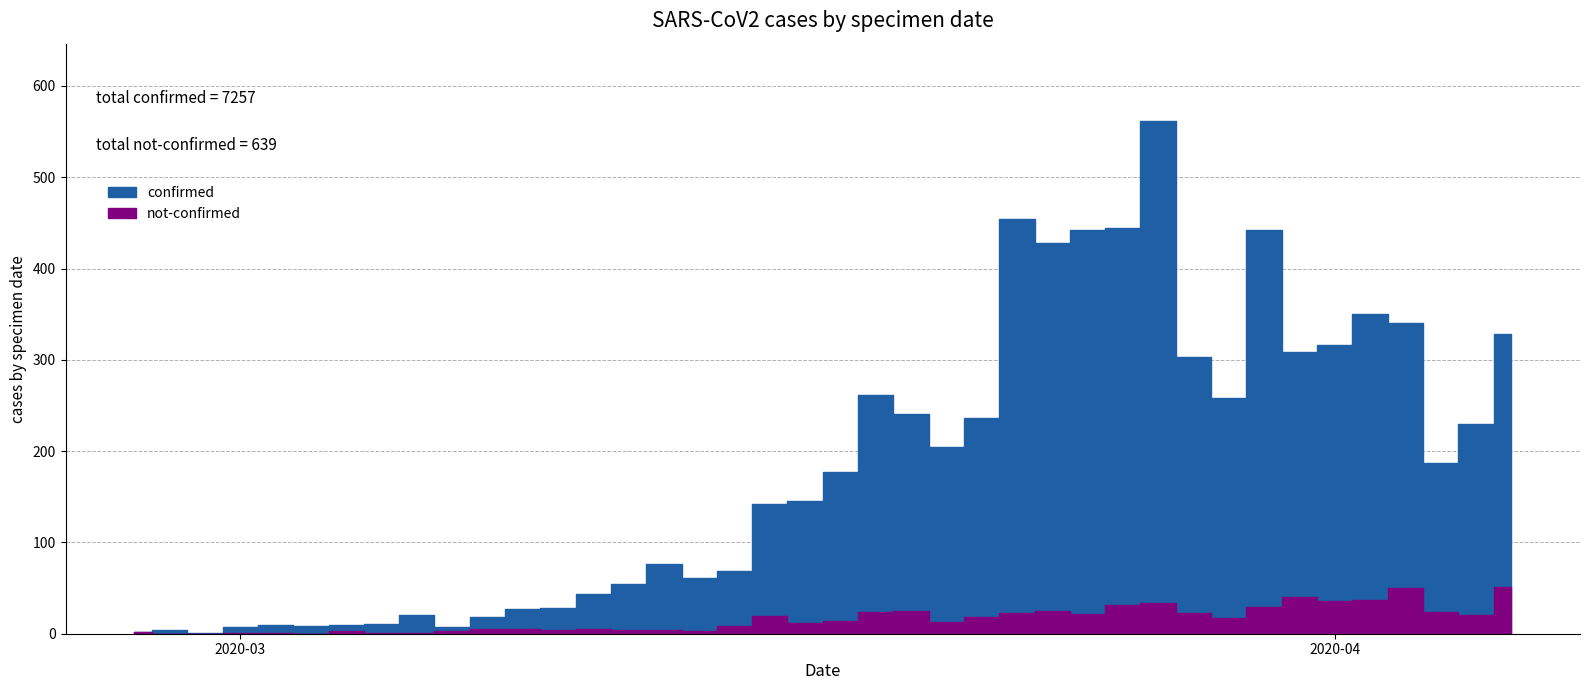

Rank the categories by not-confirmed value from lowest to highest.

2020-02-28, 2020-02-29, 2020-03-03, 2020-03-01, 2020-03-02, 2020-03-05, 2020-03-06, 2020-02-27, 2020-03-04, 2020-03-07, 2020-03-14, 2020-03-10, 2020-03-12, 2020-03-13, 2020-03-08, 2020-03-09, 2020-03-11, 2020-03-15, 2020-03-17, 2020-03-21, 2020-03-18, 2020-03-29, 2020-03-22, 2020-03-16, 2020-04-05, 2020-03-25, 2020-03-23, 2020-03-28, 2020-03-19, 2020-04-04, 2020-03-20, 2020-03-24, 2020-03-30, 2020-03-26, 2020-03-27, 2020-04-01, 2020-04-02, 2020-03-31, 2020-04-03, 2020-04-06